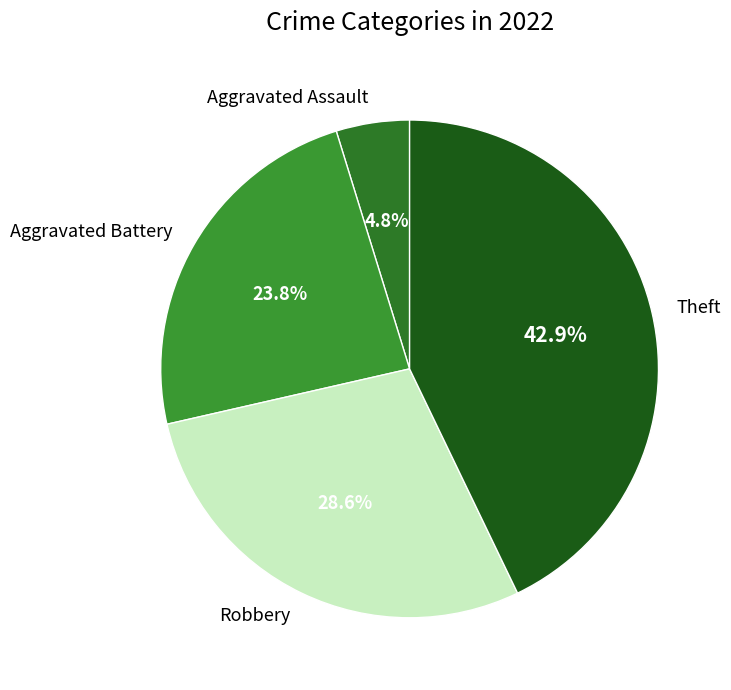

To the nearest percent, what is the difference between the largest and smallest slice percentages?

38%